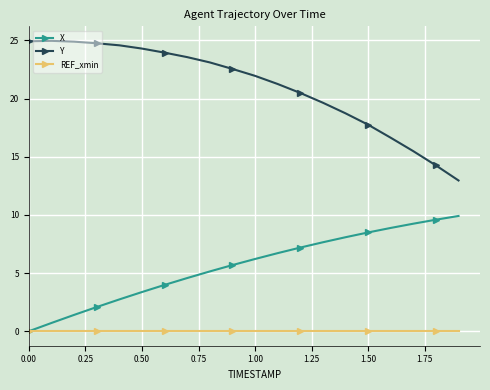

Which series has the widest spread of values?

Y